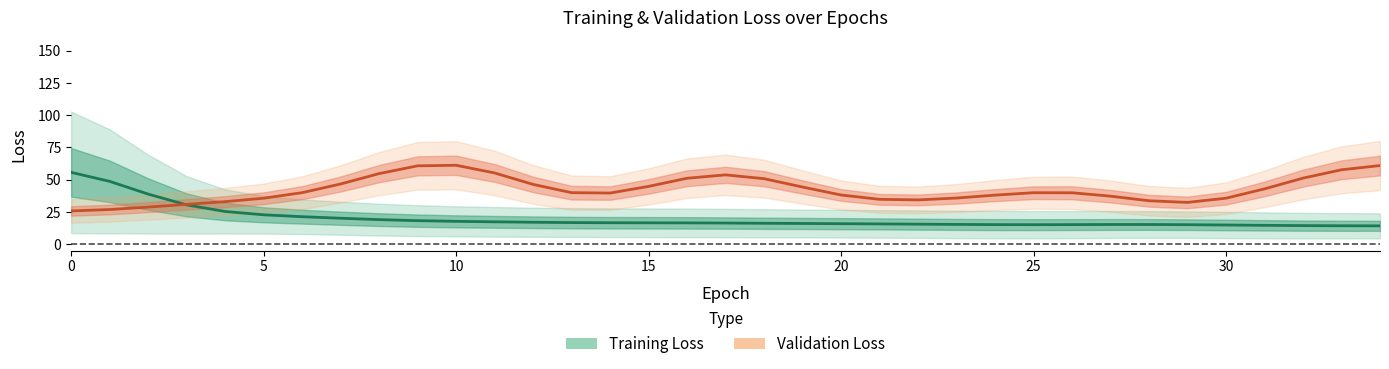

True or false: Training Loss and Validation Loss cross at least once.

True